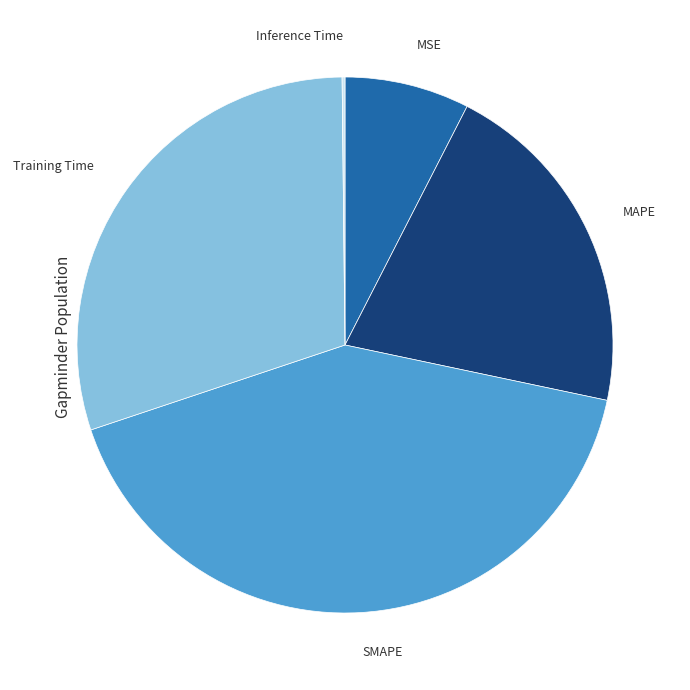

Is SMAPE the majority of the pie?

No